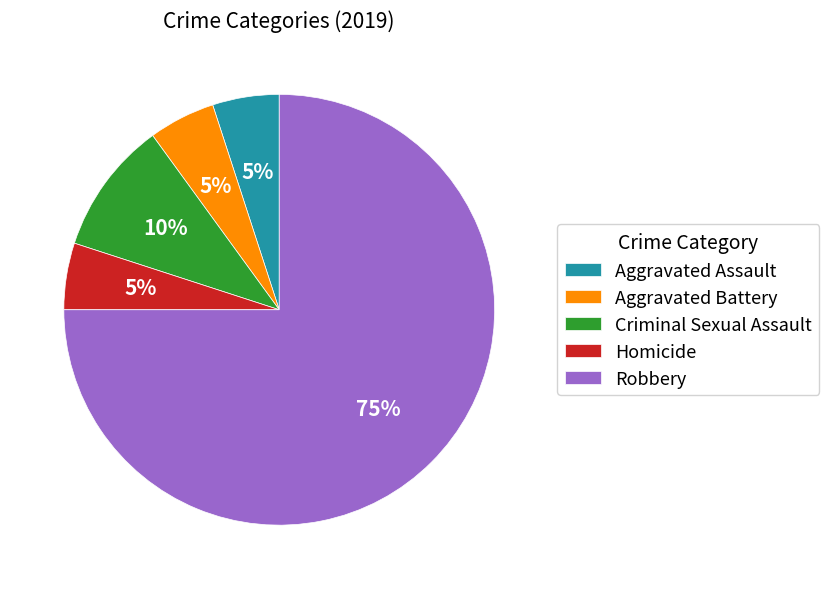

Is there a majority slice in this chart?

Yes